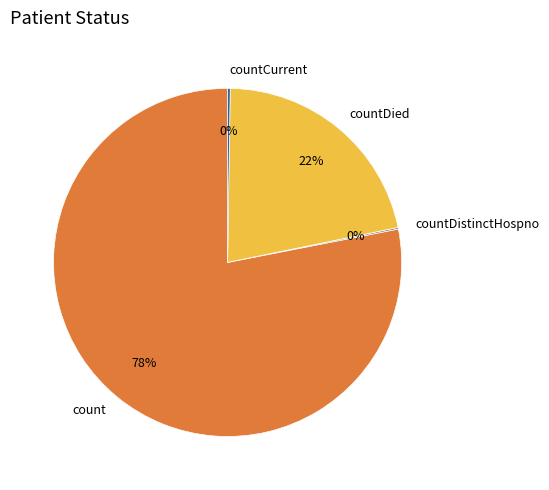

To the nearest percent, what percentage of the pie is countDied?

22%